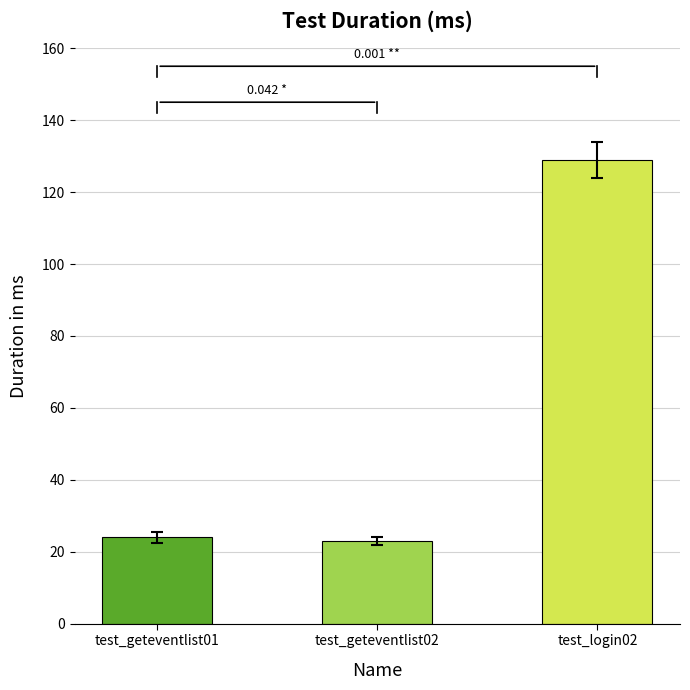

Which has a higher value, test_geteventlist01 or test_login02?

test_login02